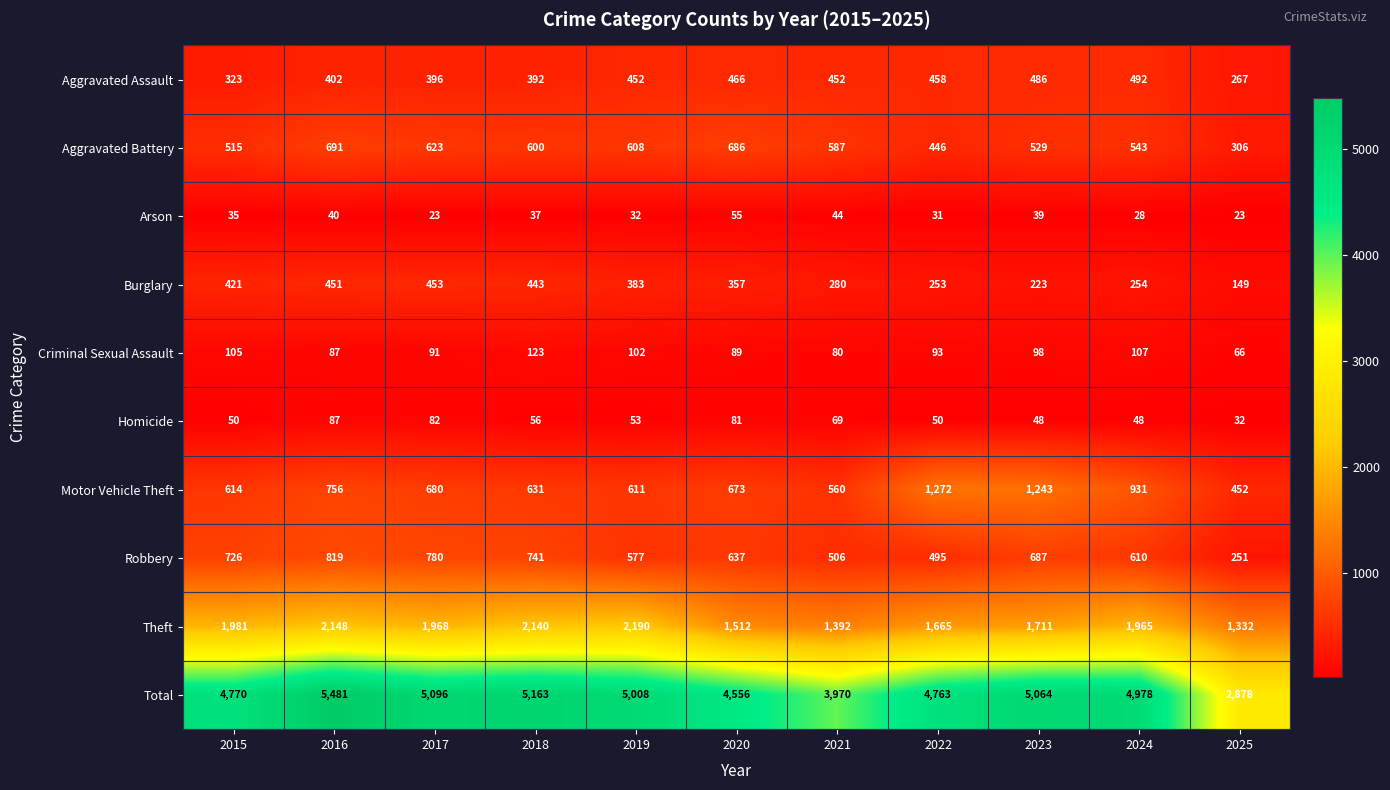

Between 2017 and 2023, which series saw the biggest shift?

Motor Vehicle Theft